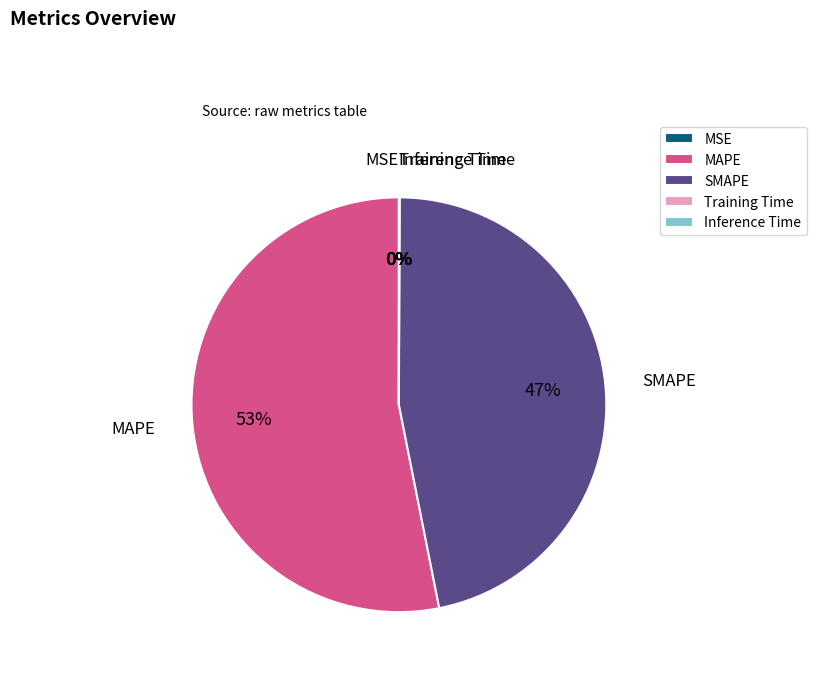

Does MAPE represent more than half of the total?

Yes